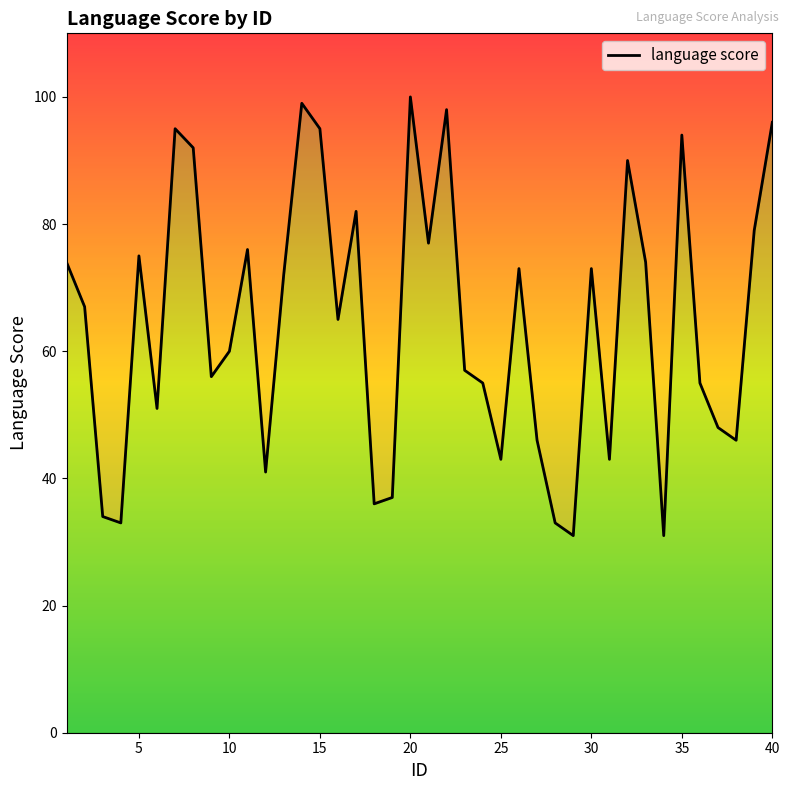

True or false: the data shows 46 at 27.

True